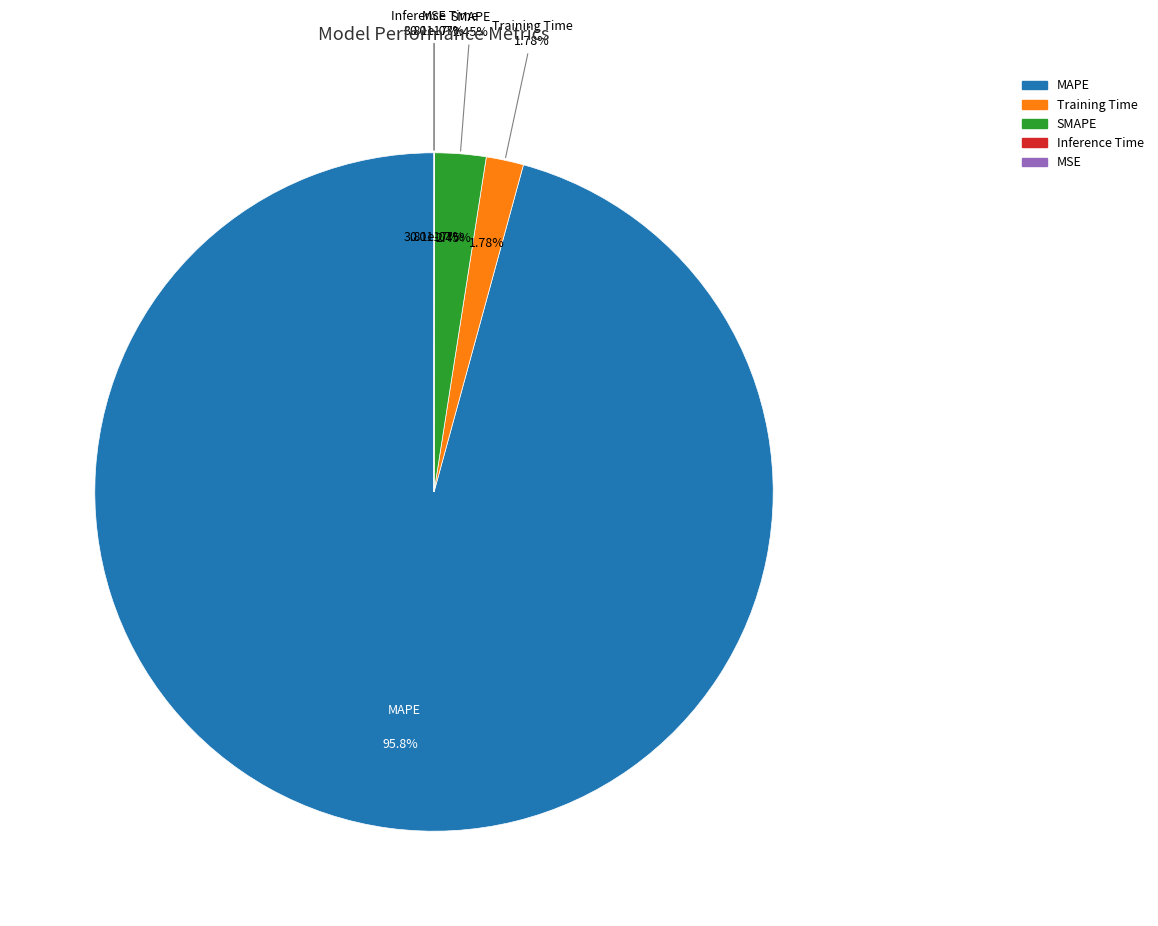

Which category has the smallest portion of the pie?

MSE